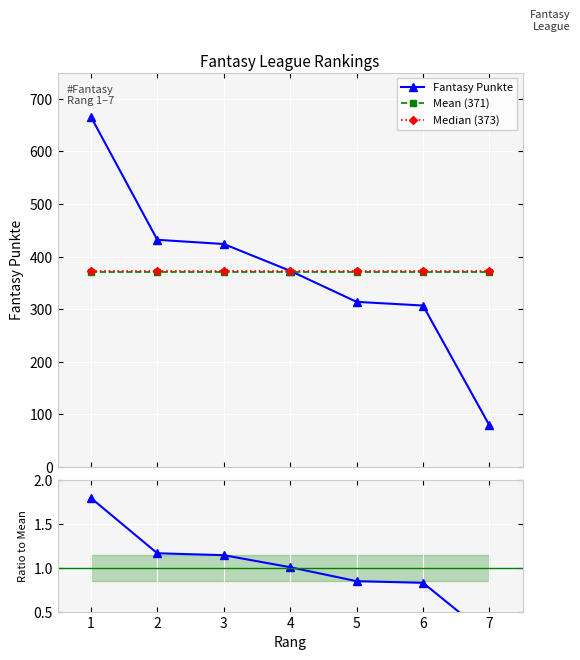

True or false: Ratio to Mean and Fantasy Punkte cross at least once.

False